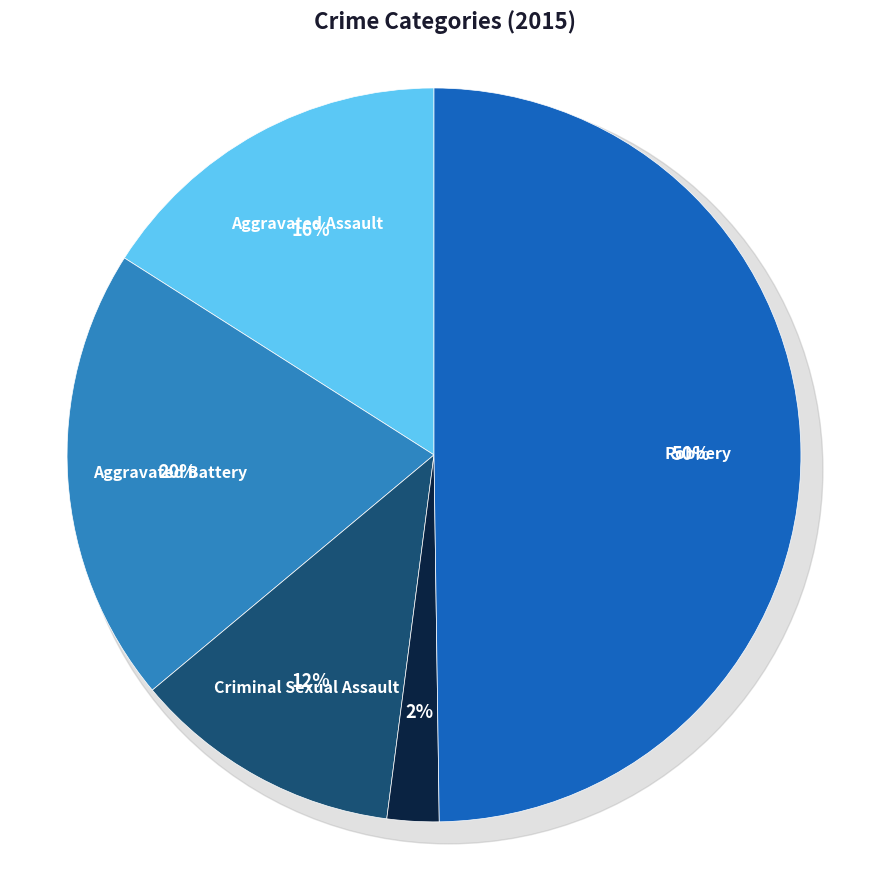

Does any single category account for the majority?

No